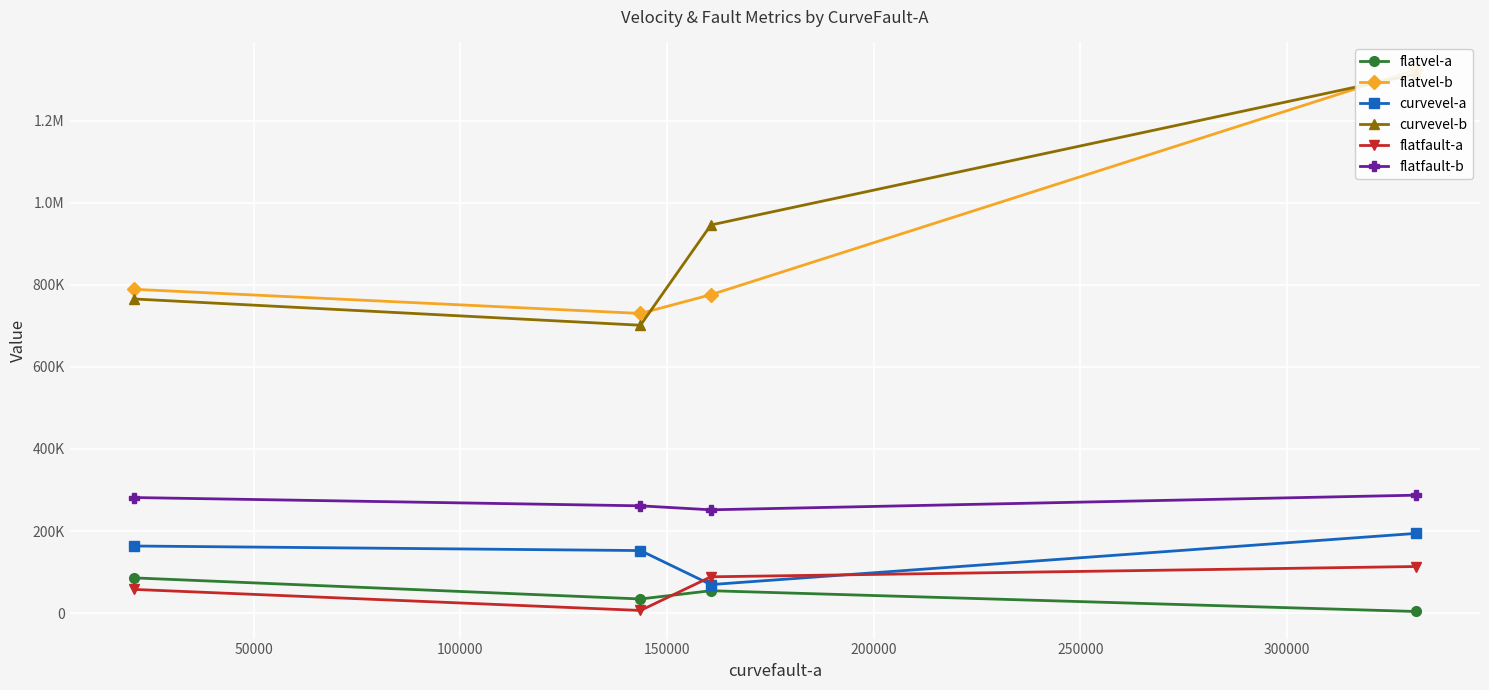

How many interior local valleys does the flatvel-b series have?

1